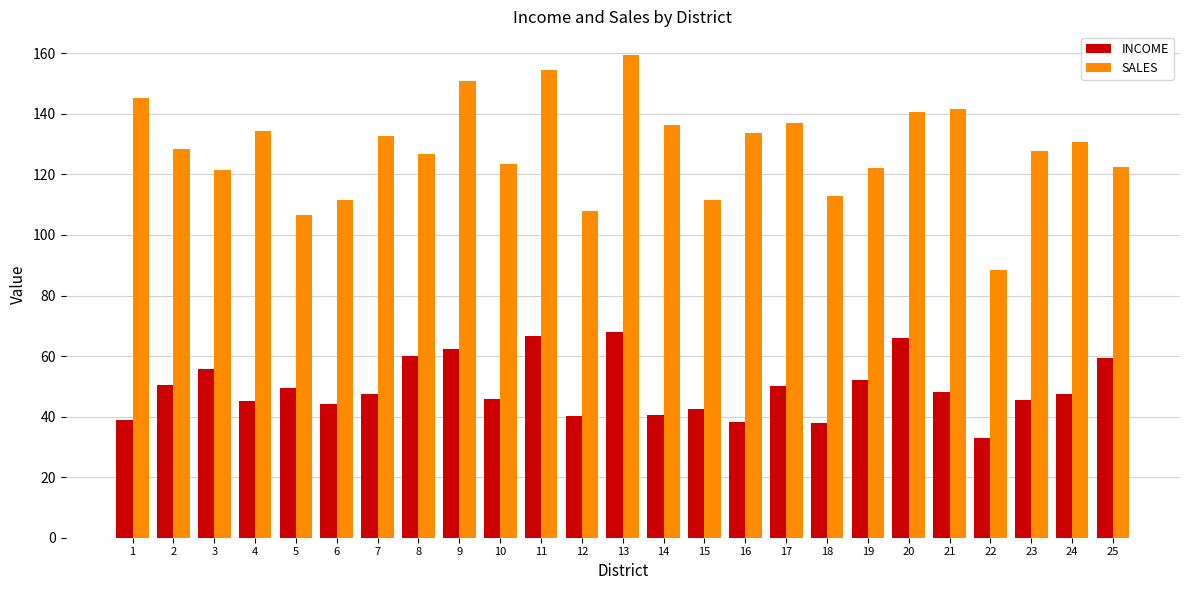

What is the difference between the maximum and second lowest values in the INCOME series?

30.3